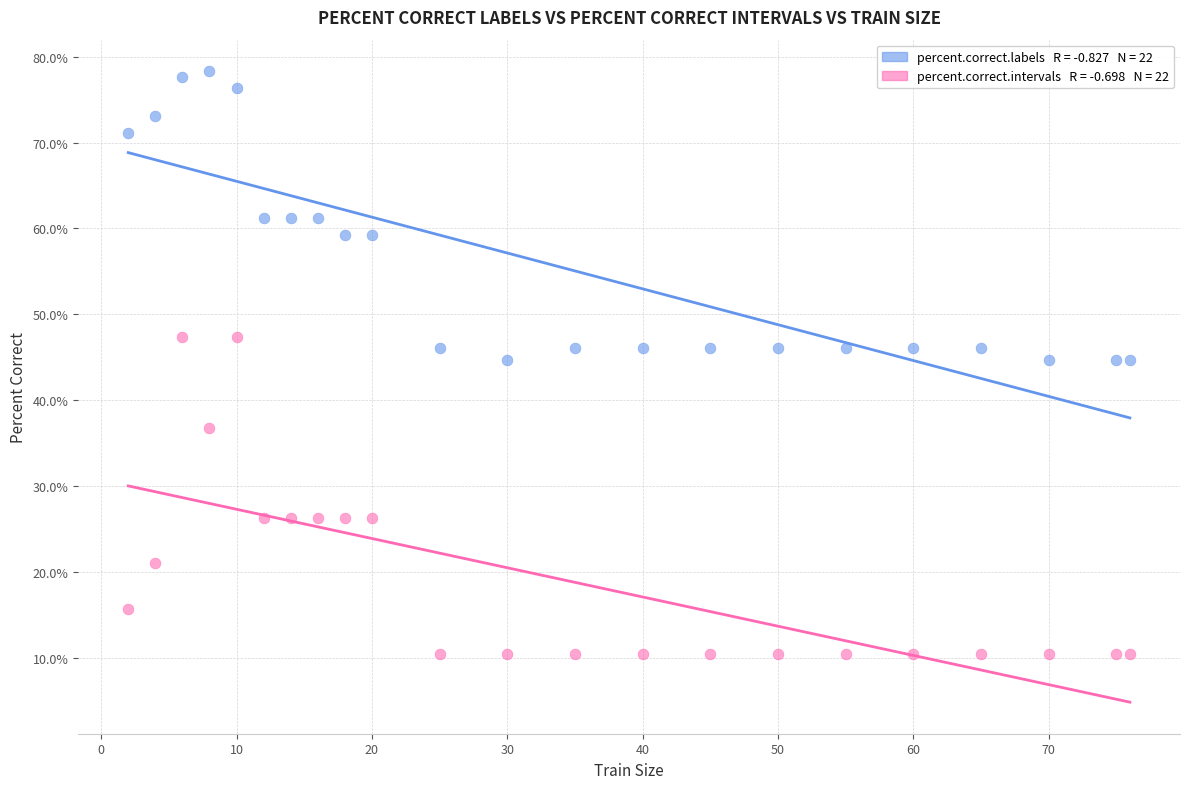

Across all data points, what is the range of Y values (max minus min)?

67.8